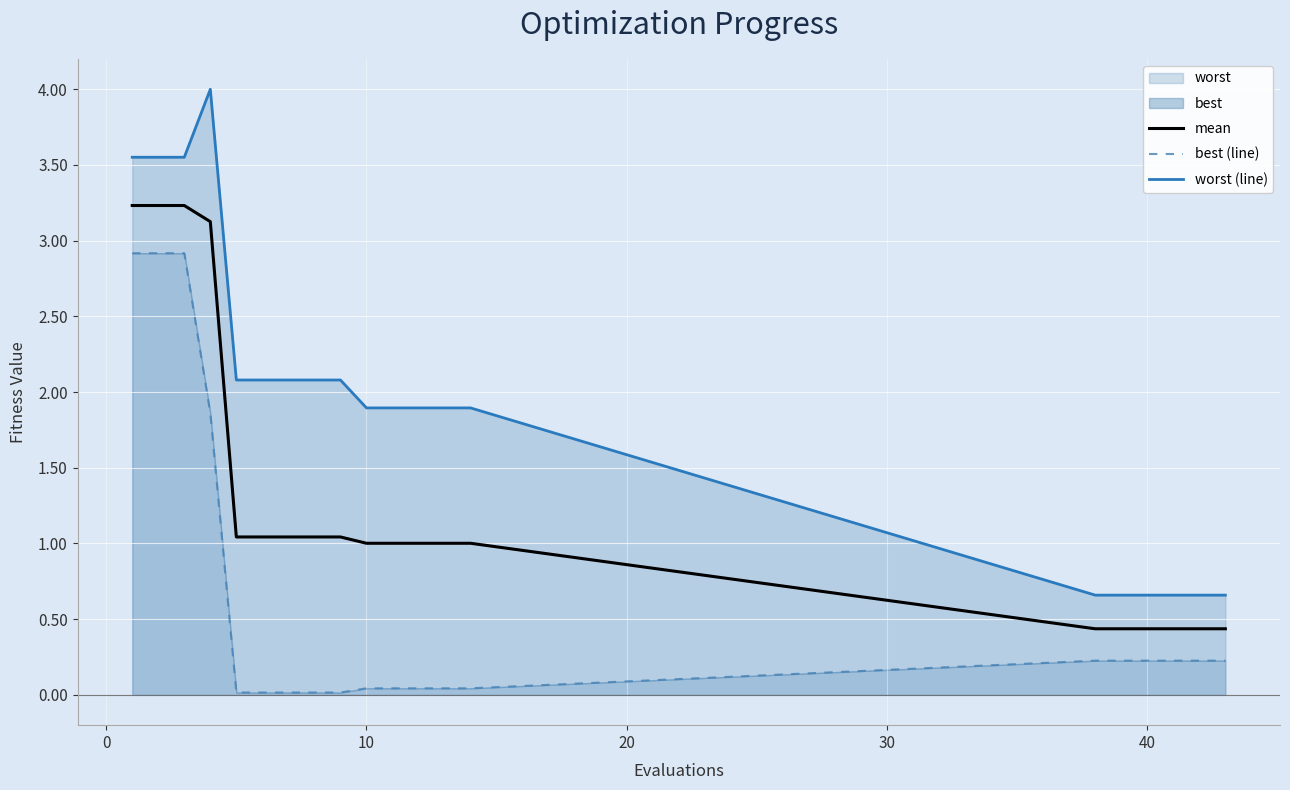

What is the average value of the worst (line) series?

1.9